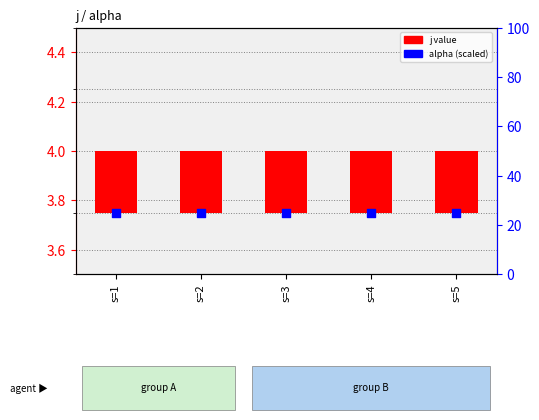

Which series contains the lowest Y value?

j value